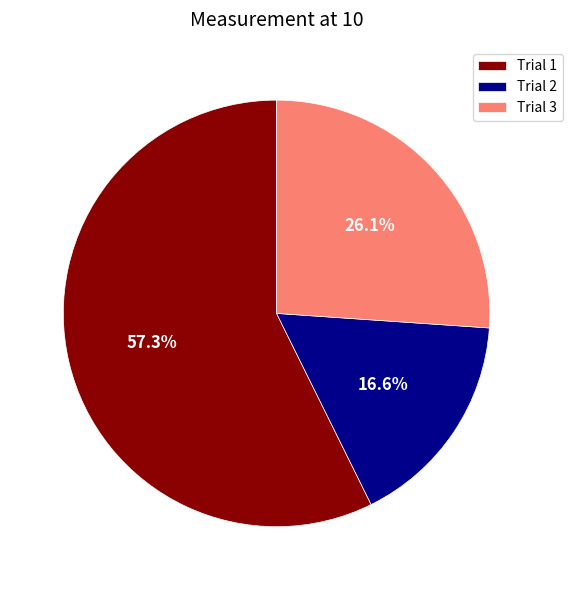

Is the sum of Trial 2 and Trial 3 greater than half?

No